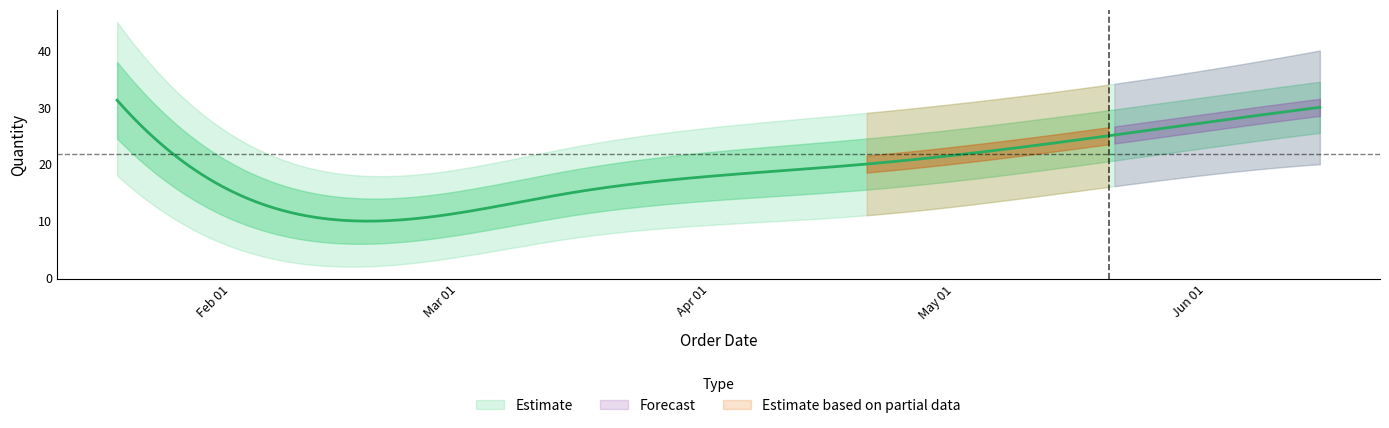

Between 2021-06-15 and 2021-01-18, which is larger?

2021-01-18